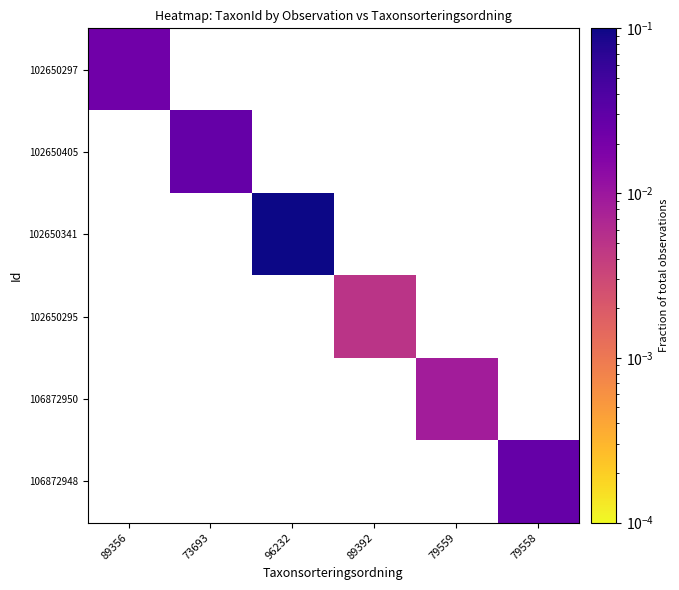

How many categories are shown in the chart?

6